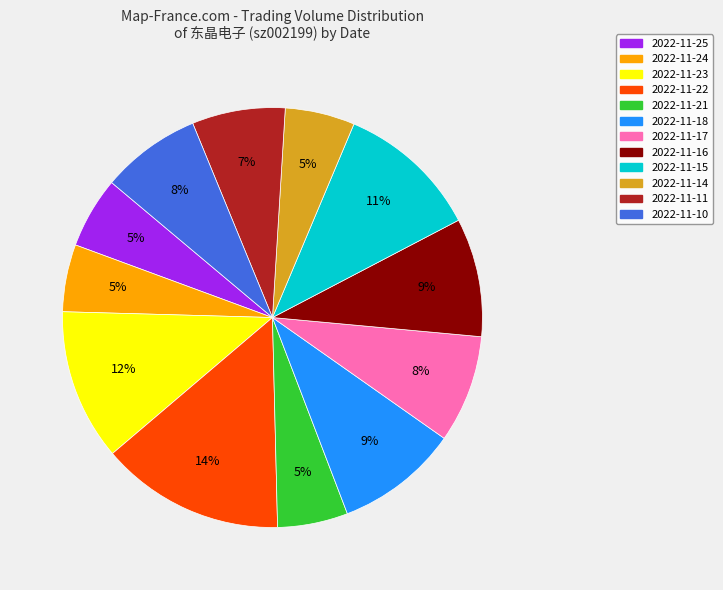

The 2022-11-24 slice represents 5% of the pie. True or false?

True